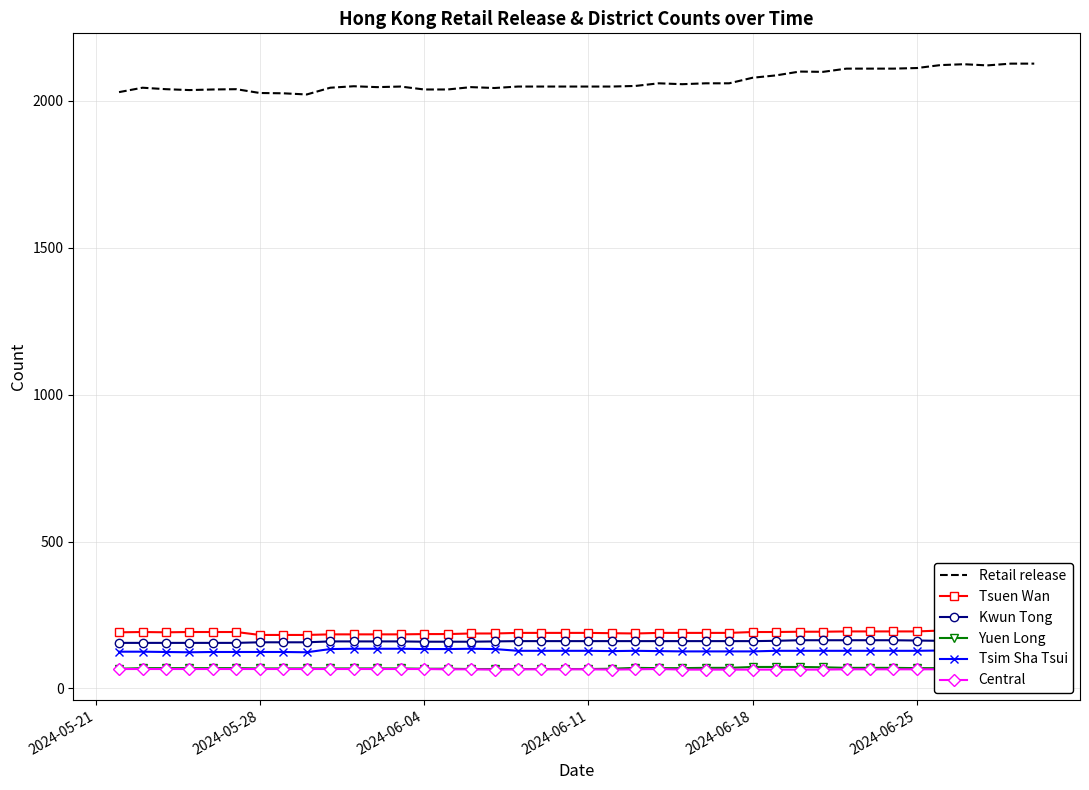

True or false: Kwun Tong and Tsim Sha Tsui cross at least once.

False